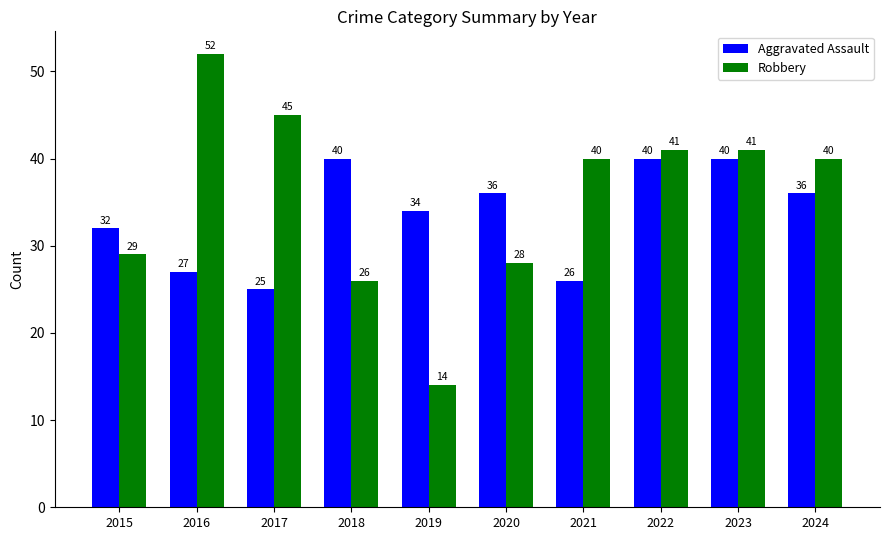

Which category has the lowest value in the Aggravated Assault series?

2017